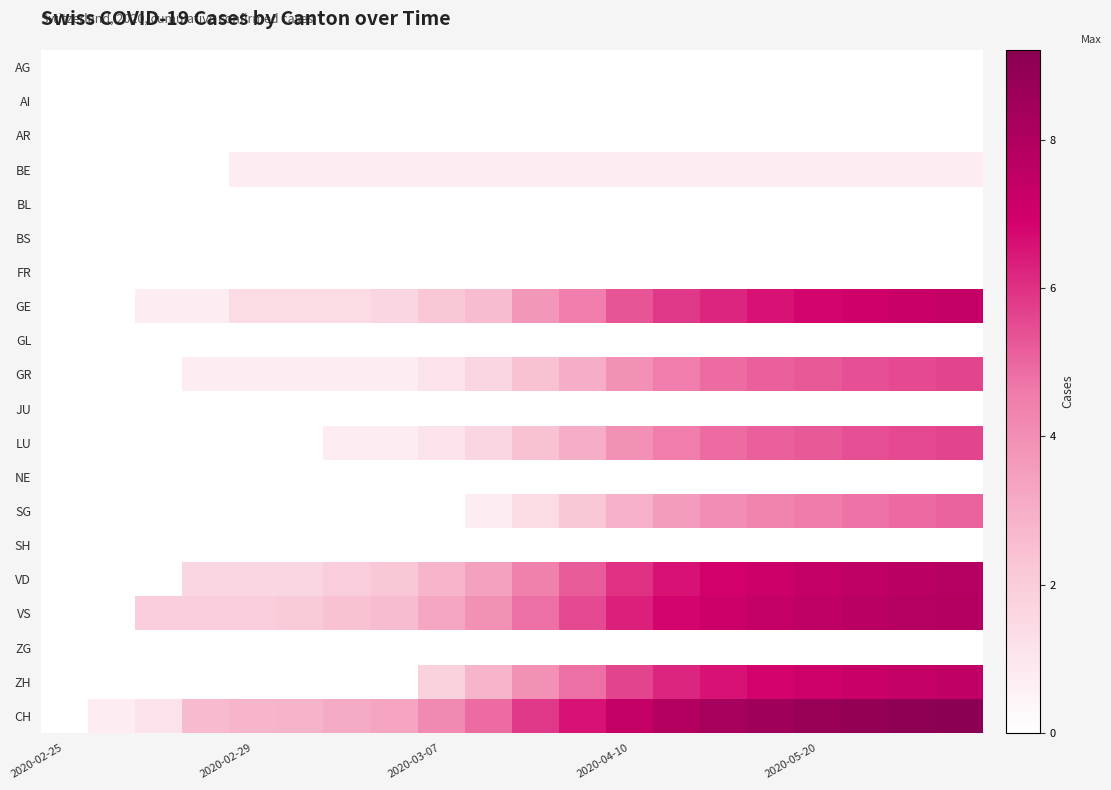

Count the number of categories in the chart.

20